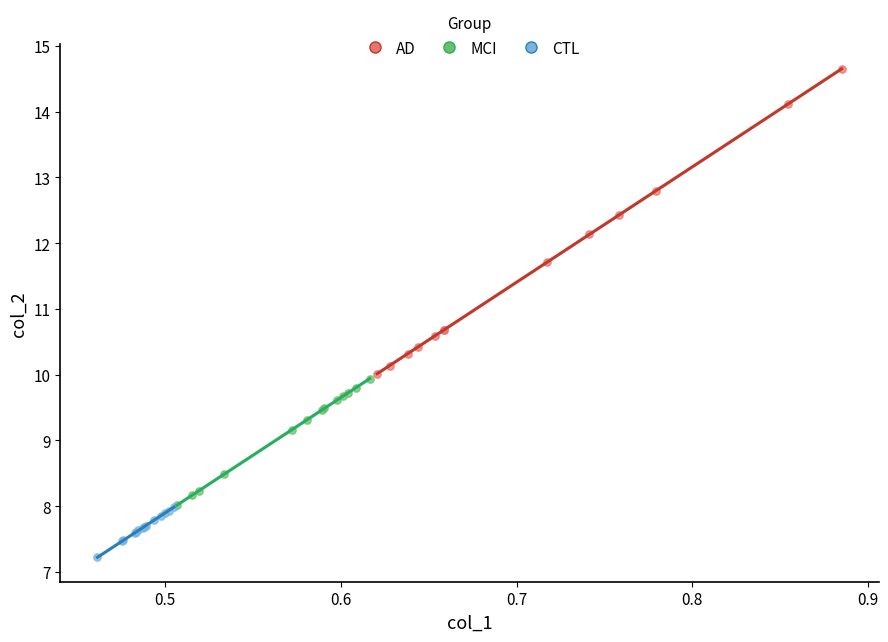

Which series contains the lowest Y value?

CTL